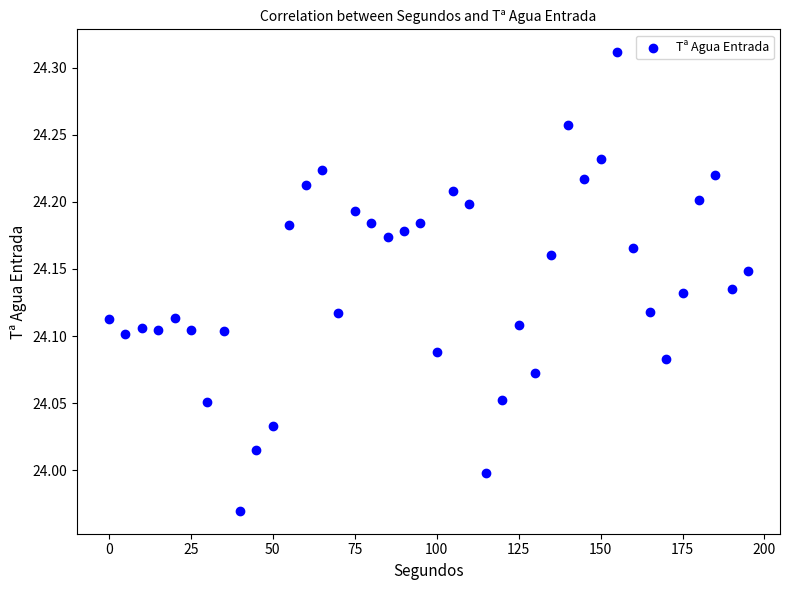

What is the range of X values (max minus min)?

195.0